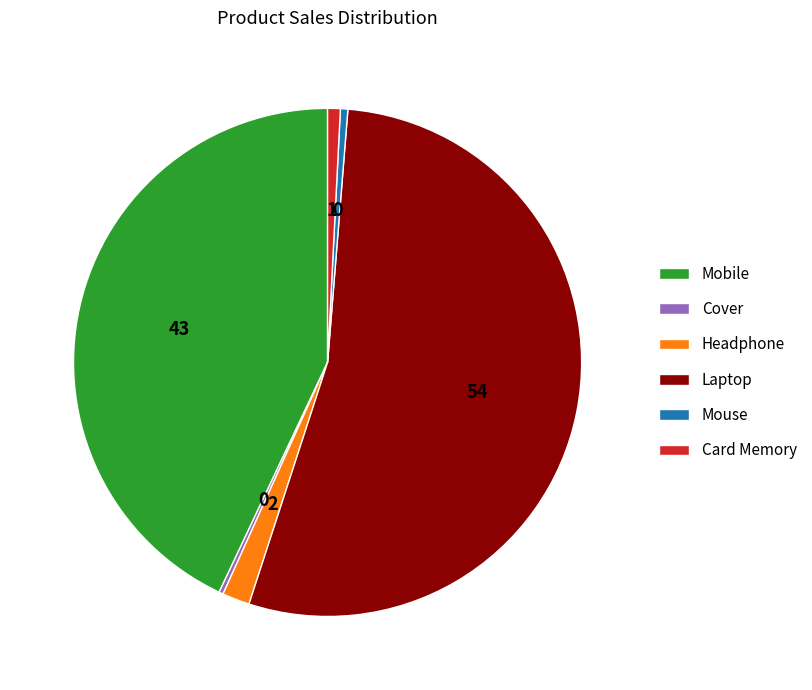

The Mobile slice represents 43% of the pie. True or false?

True